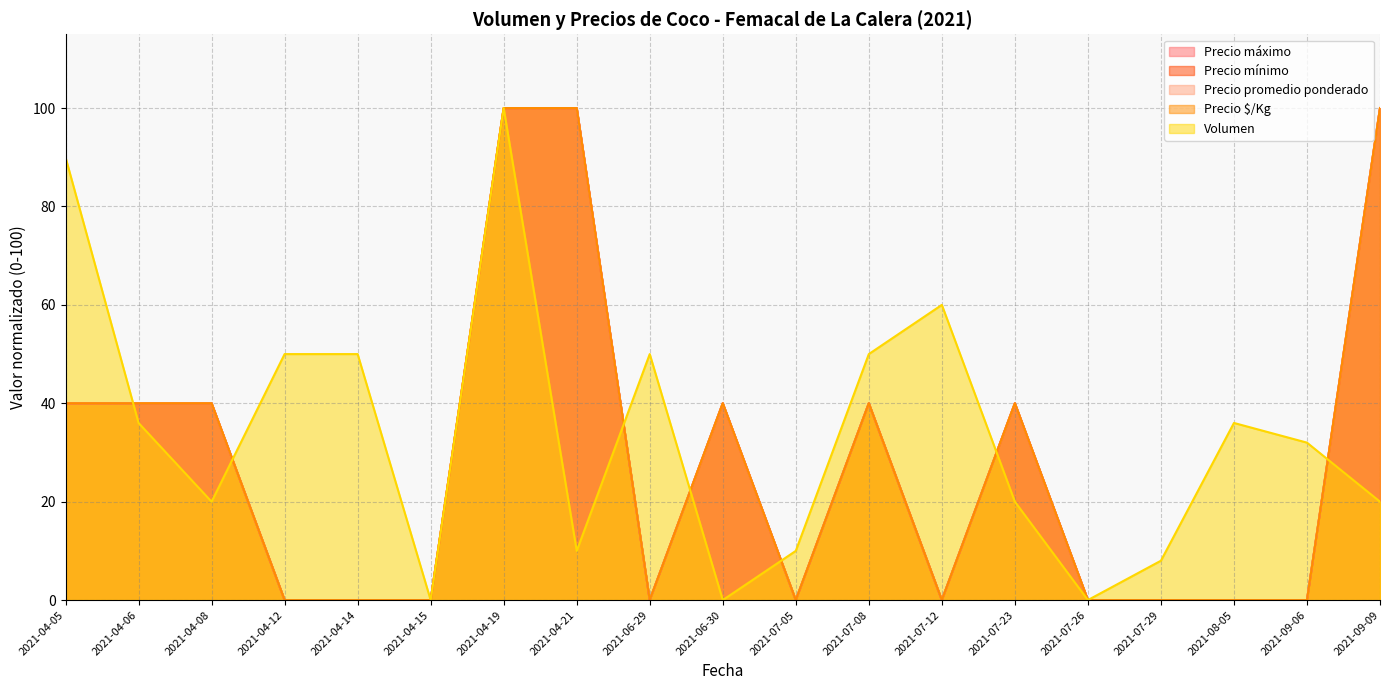

Is the value of Precio $/Kg at 2021-09-09 greater than the value of Precio maximo at 2021-07-23?

Yes